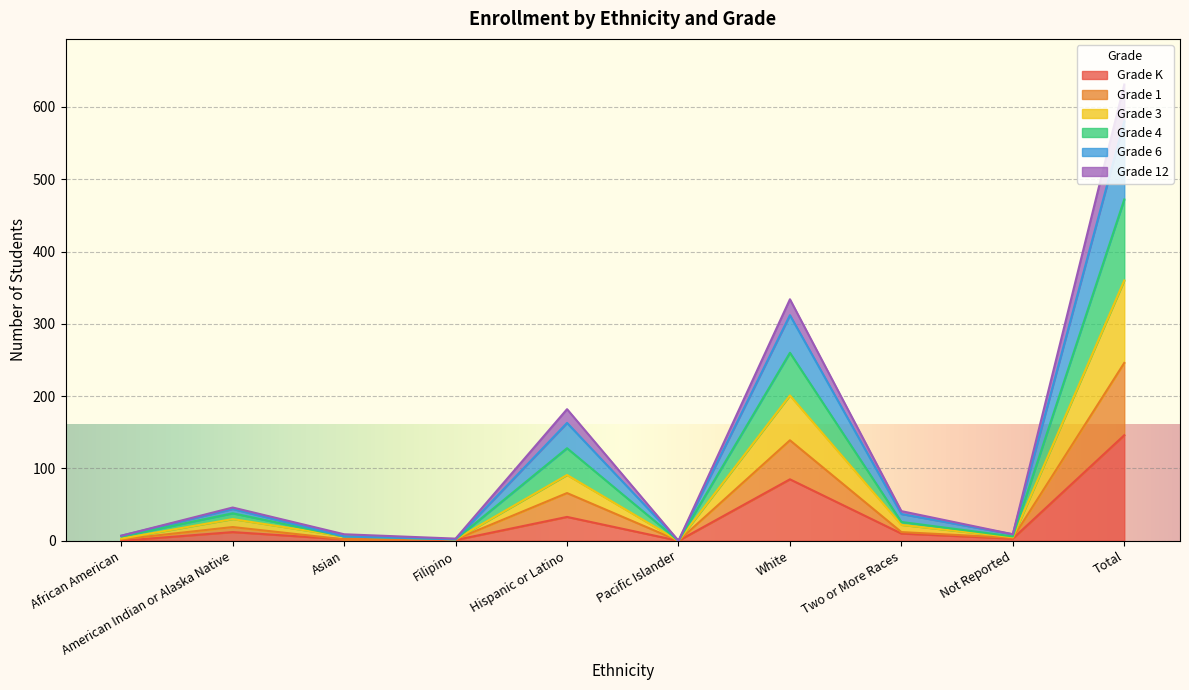

The Grade K series shows 1 at Filipino. True or false?

True